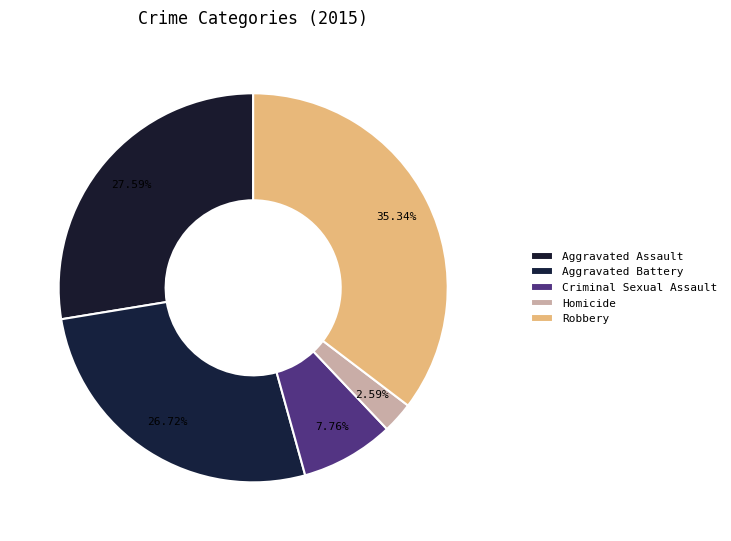

How many slices are in this pie chart?

5